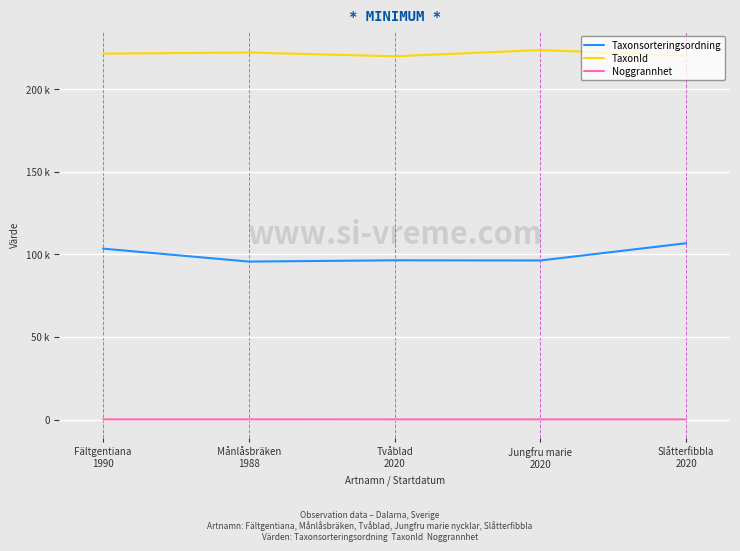

Does the chart display data point markers on the line(s)?

No